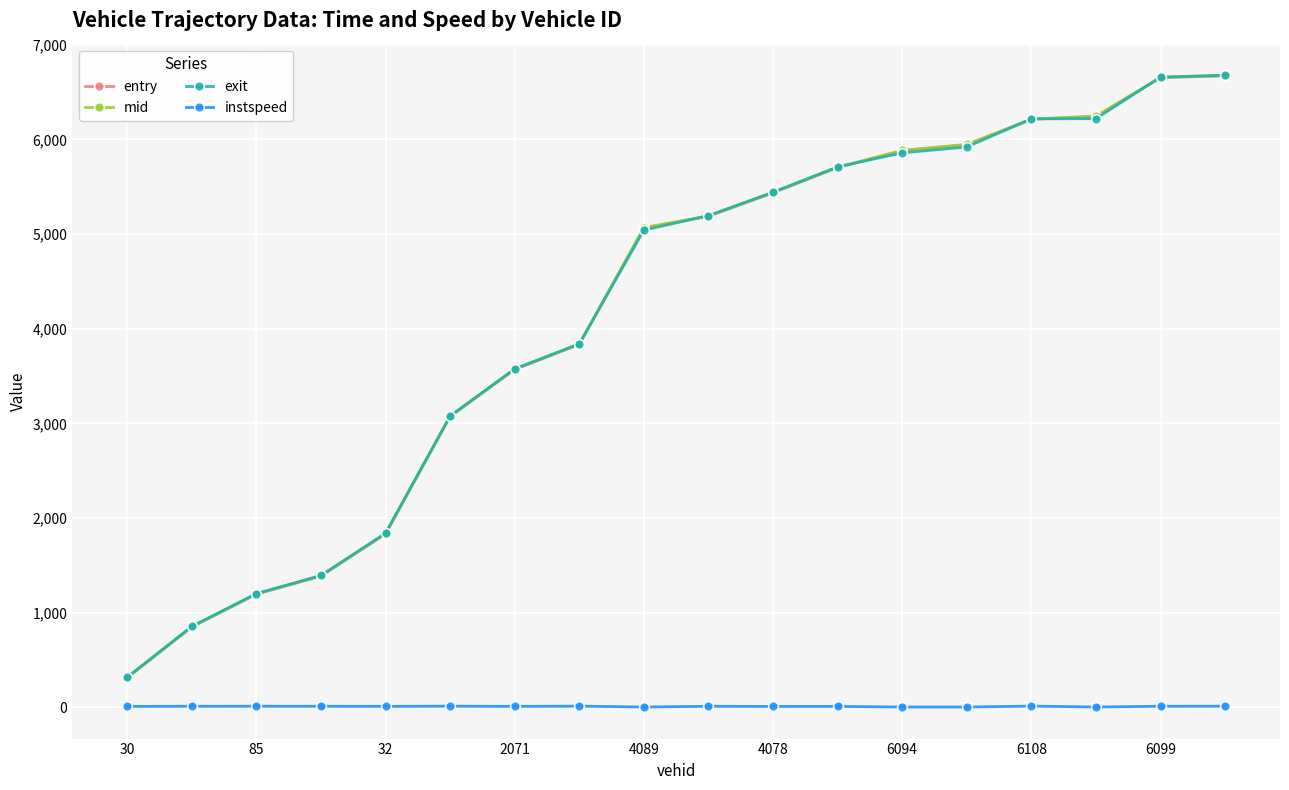

How many intersections are there between exit and mid?

6